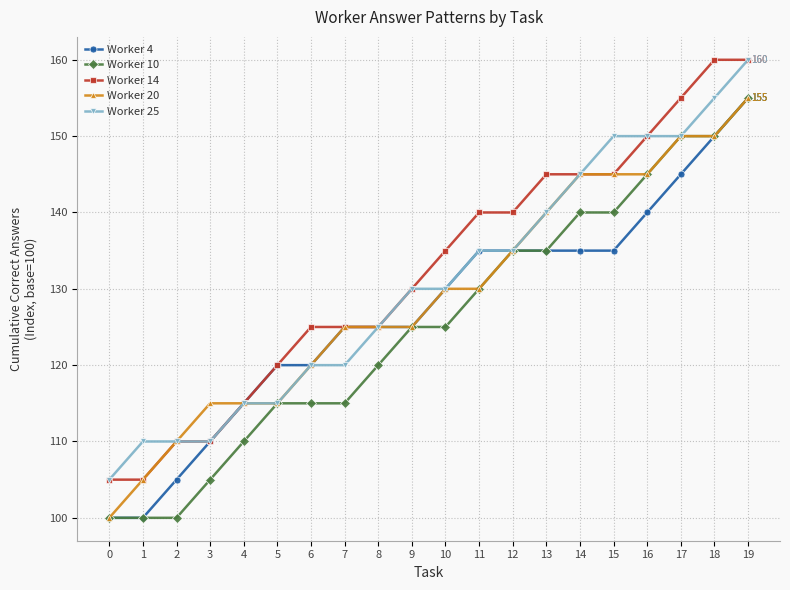

Rank the series by their average value, from highest to lowest.

Worker 14, Worker 25, Worker 20, Worker 4, Worker 10